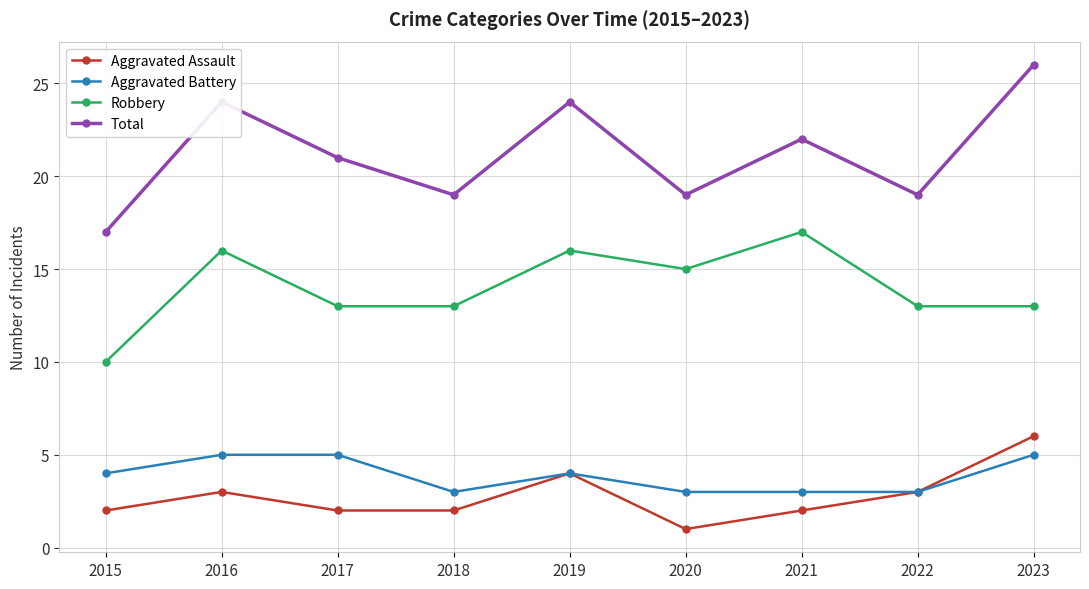

What is the spread (max minus min) of values at 2019?

20